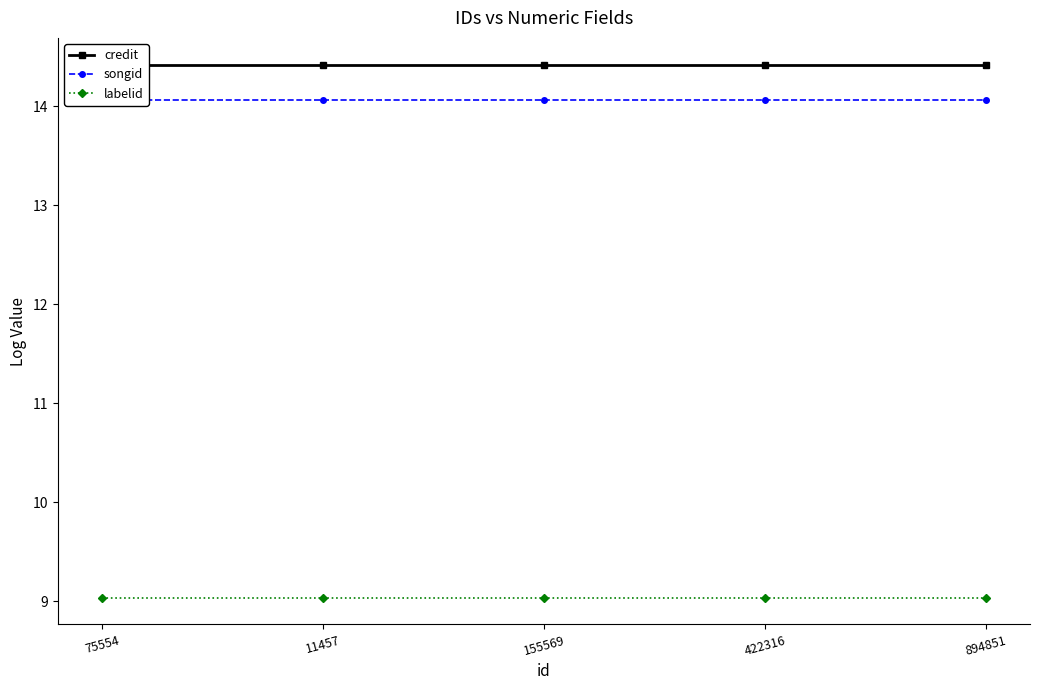

List the labels in order of songid value, smallest first.

75554, 11457, 155569, 422316, 894851